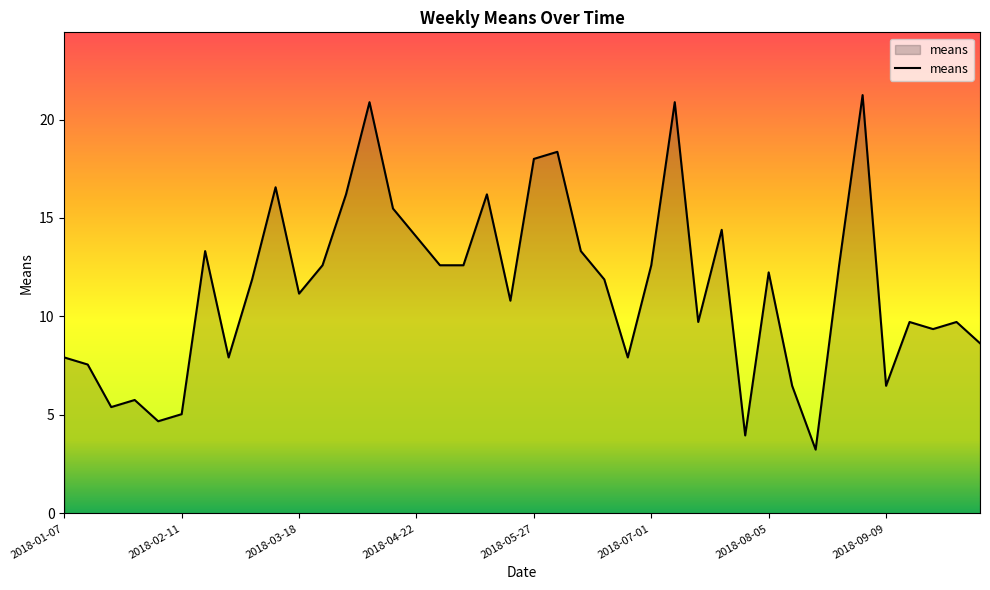

What is the greatest value displayed?

21.2